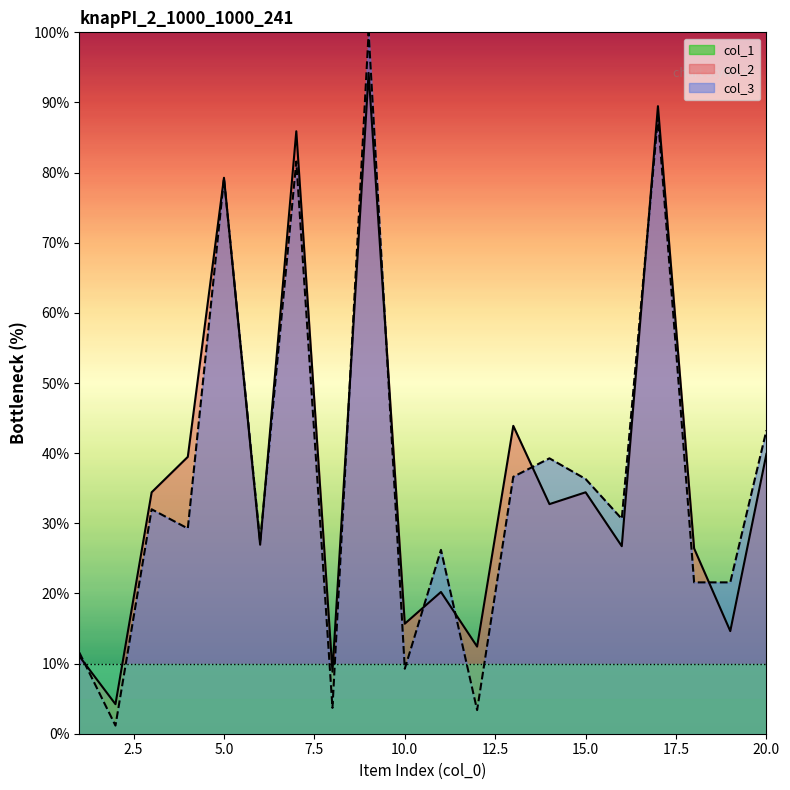

What is the spread (max minus min) of values at 9?

5.8